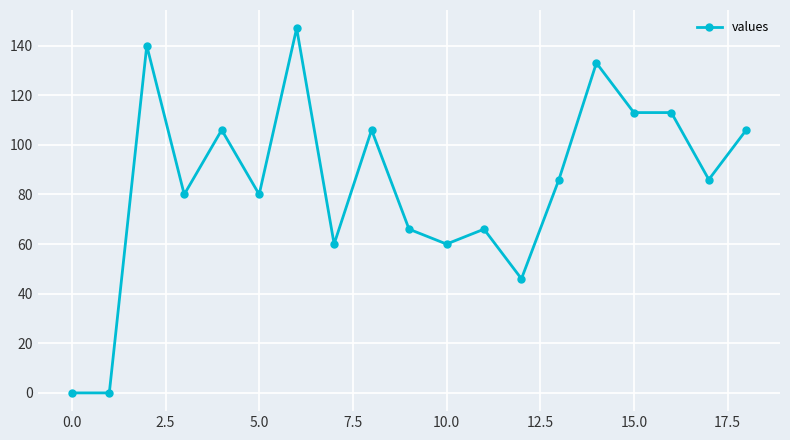

What is the difference between the second highest and second lowest values?

140